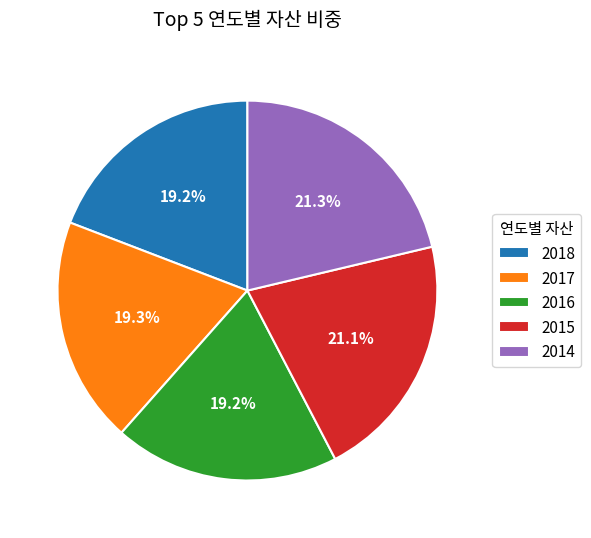

Is the sum of 2018 and 2015 greater than half?

No